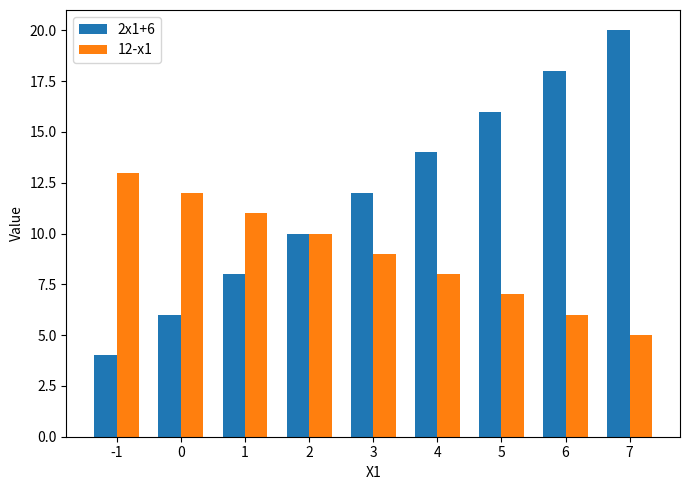

At which label does 2x1+6 reach its minimum?

-1